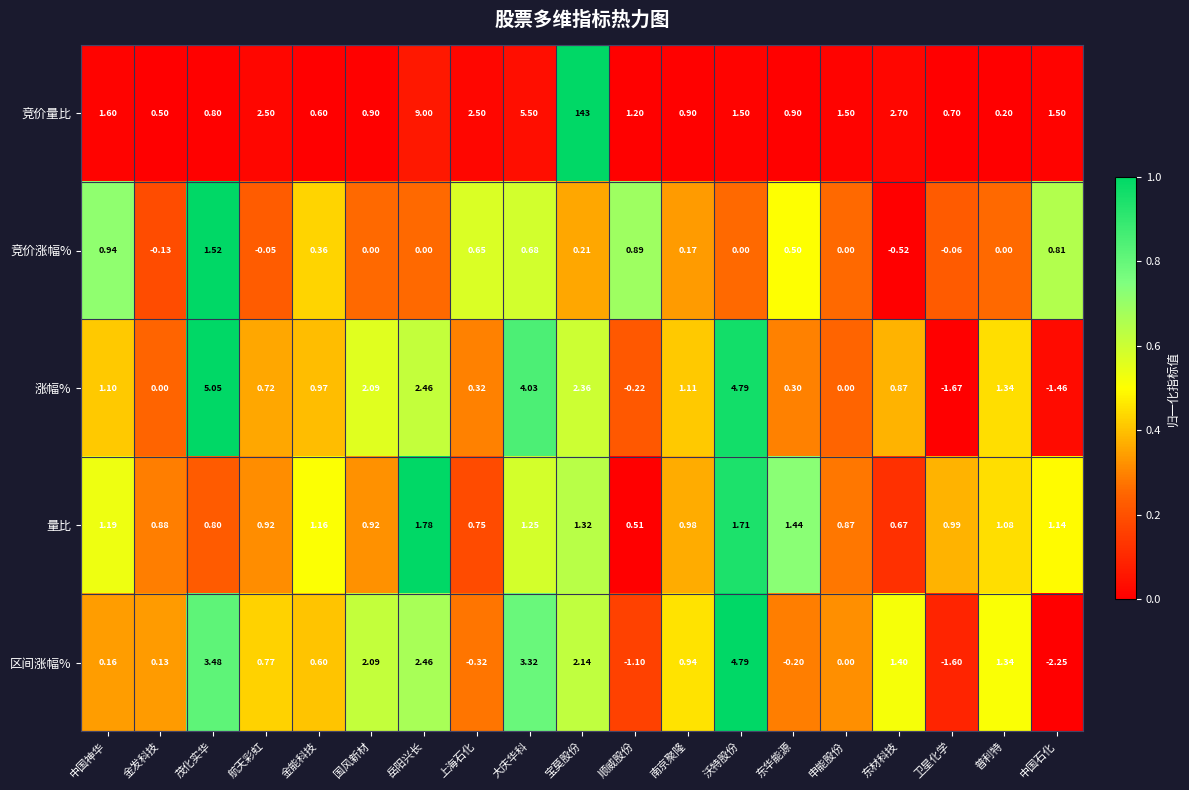

How many values in the 竞价量比 series are below 1?

8